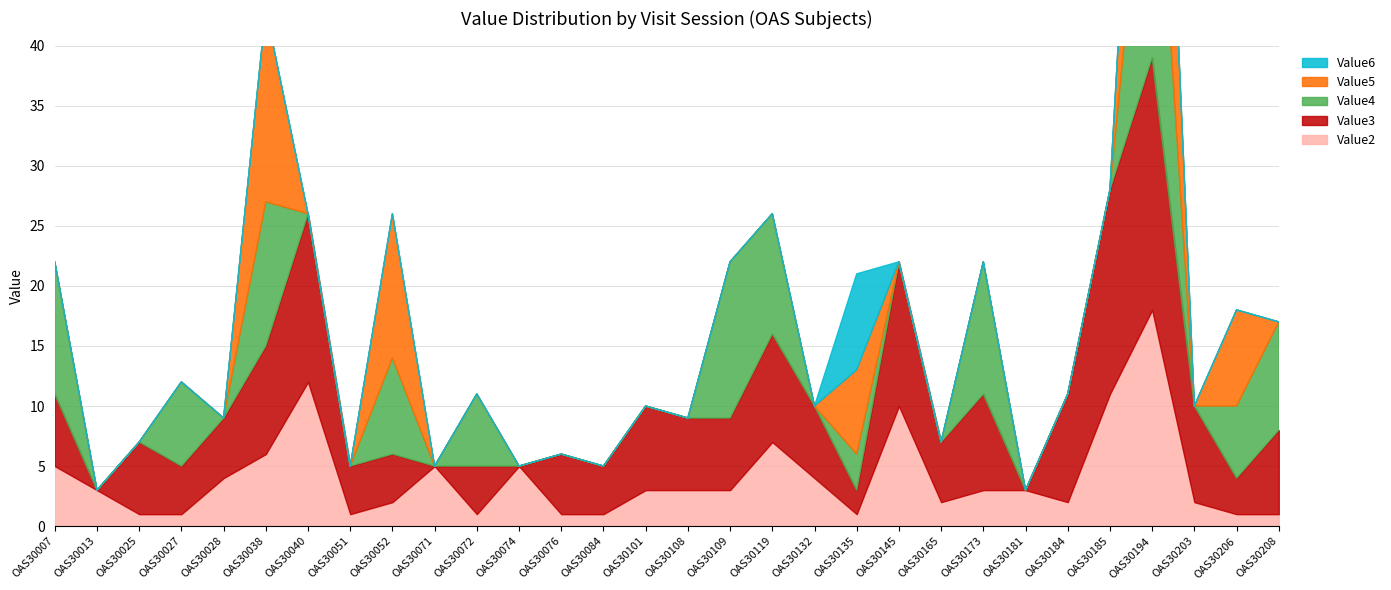

Which series has the largest total across all categories?

Value3